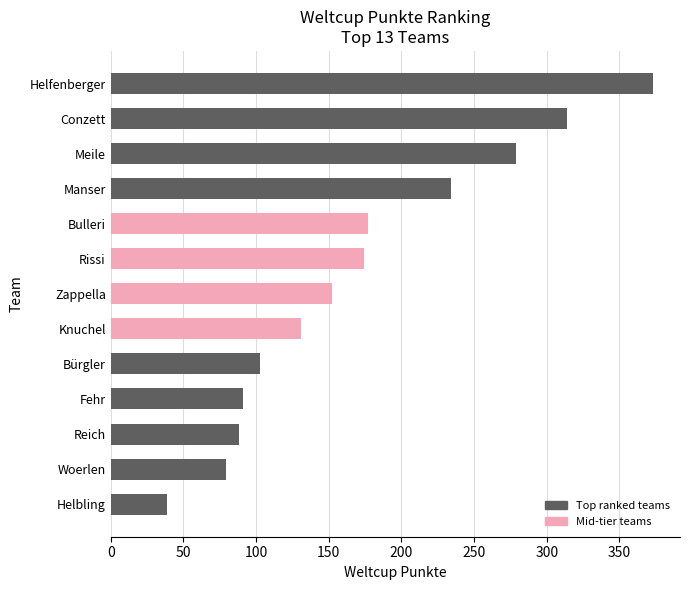

The chart shows a value of 67 at Helbling. True or false?

False